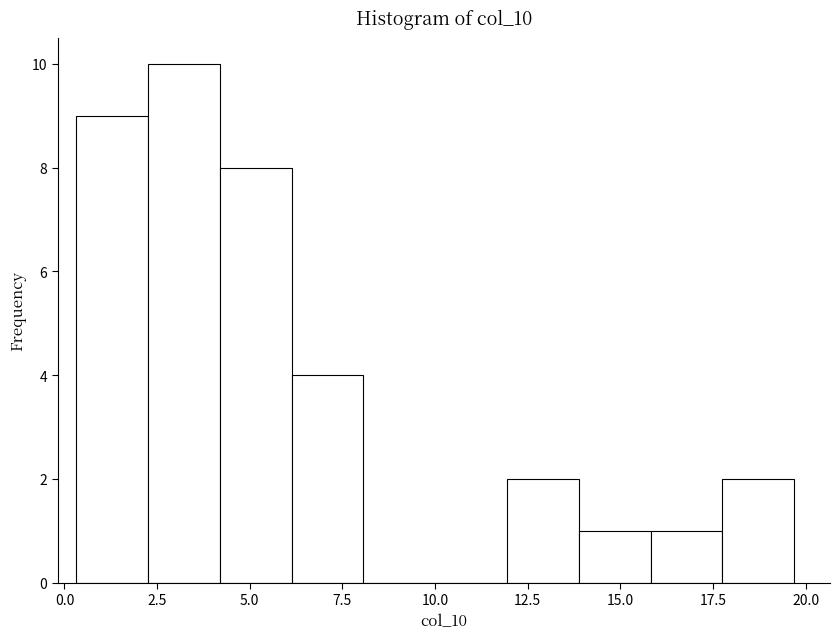

Around what value on the x-axis is the tallest bar? Give the approximate position of its centre, as read against the axis.

3.0